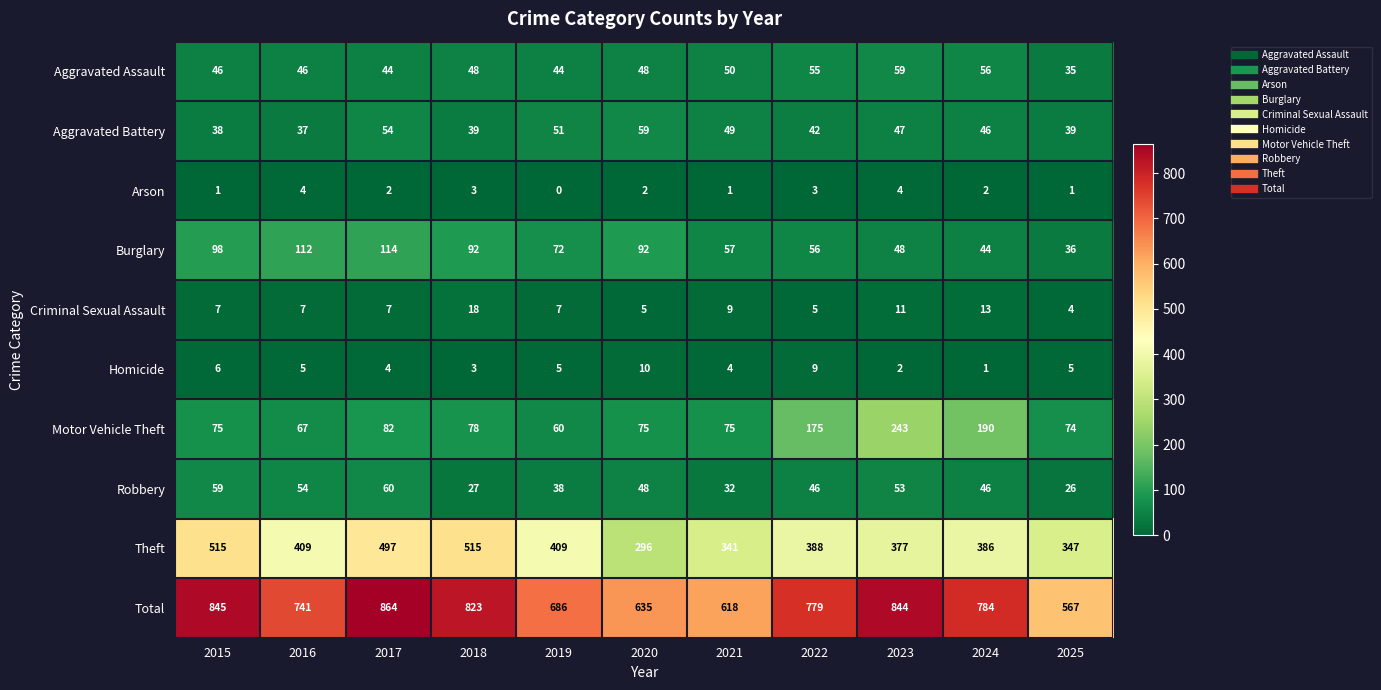

What is the maximum value for Robbery?

60